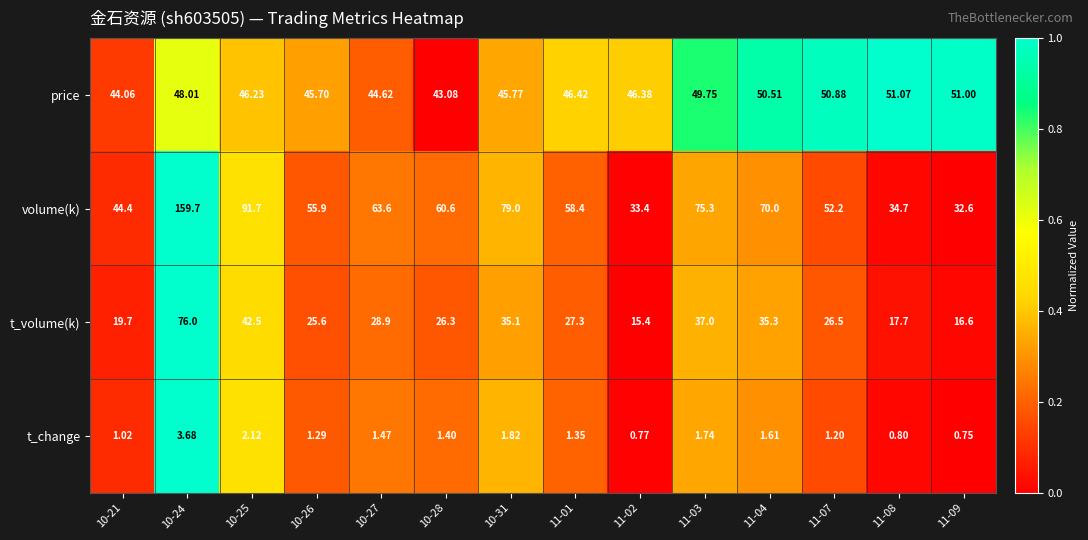

Count the number of categories in the chart.

14